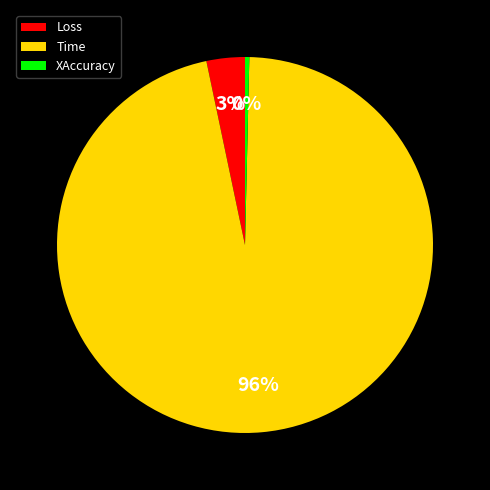

What is the majority slice?

Time